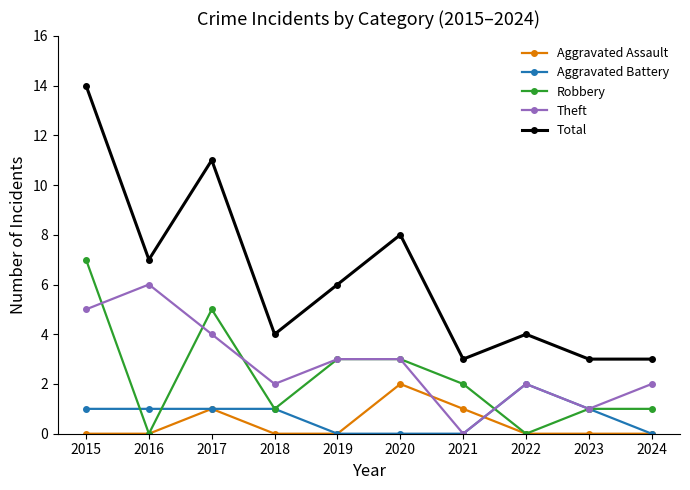

How many data points does each series have?

10